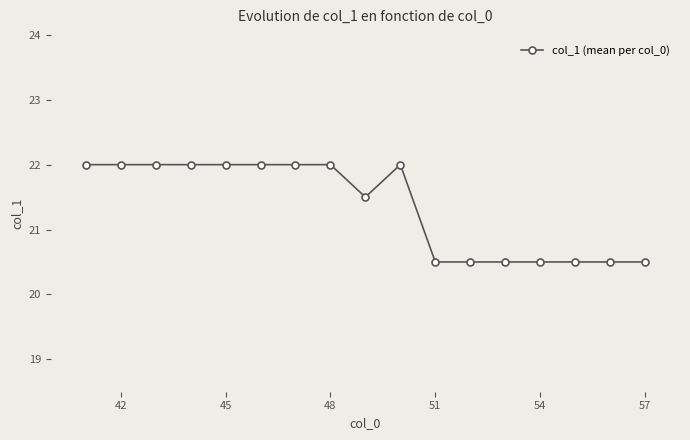

Reading left to right, extract all data points from this chart.

22.0	22.0	22.0	22.0	22.0	22.0	22.0	22.0	21.5	22.0	20.5	20.5	20.5	20.5	20.5	20.5	20.5